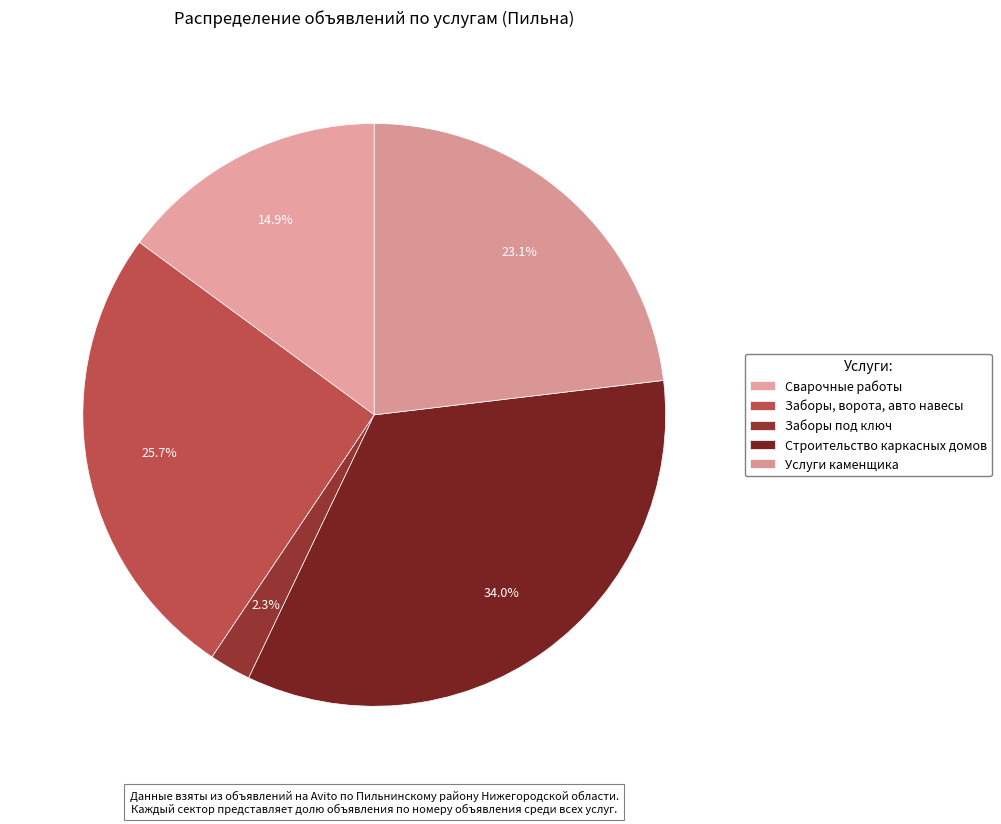

To the nearest percent, what is the difference between the largest and smallest slice percentages?

32%